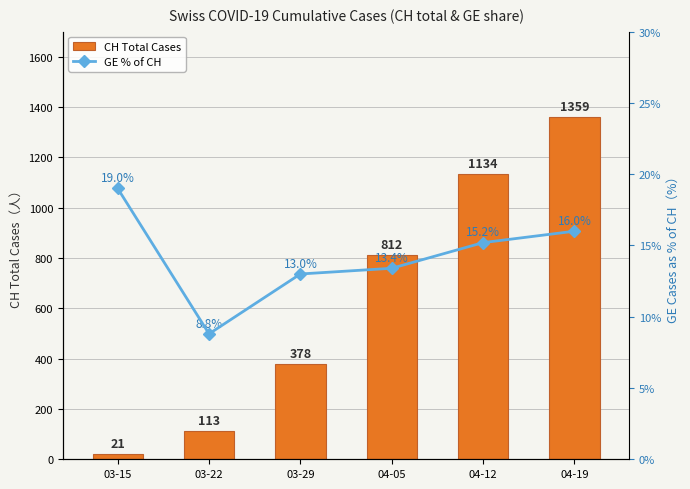

Rank the series by their maximum value, from lowest to highest.

GE % of CH, CH Total Cases